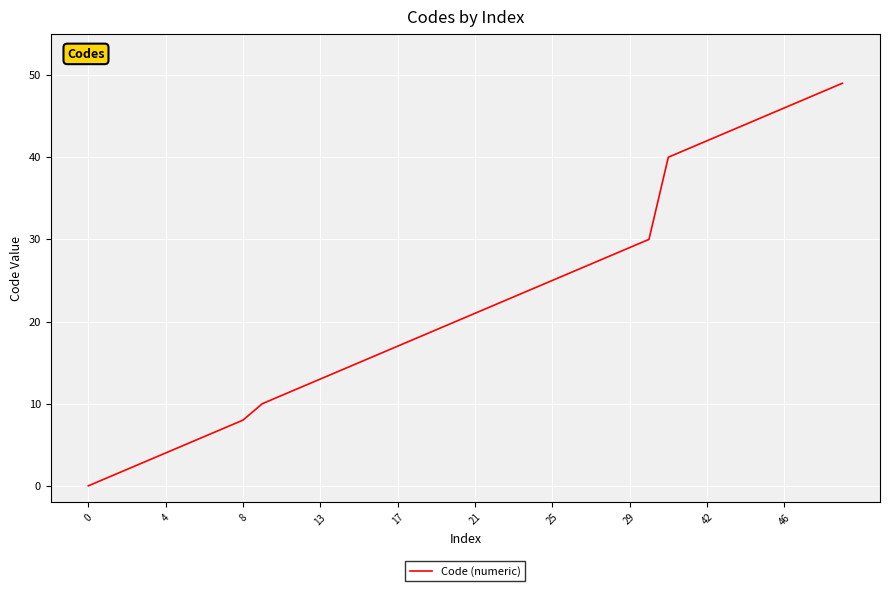

How many distinct data groups are displayed?

1